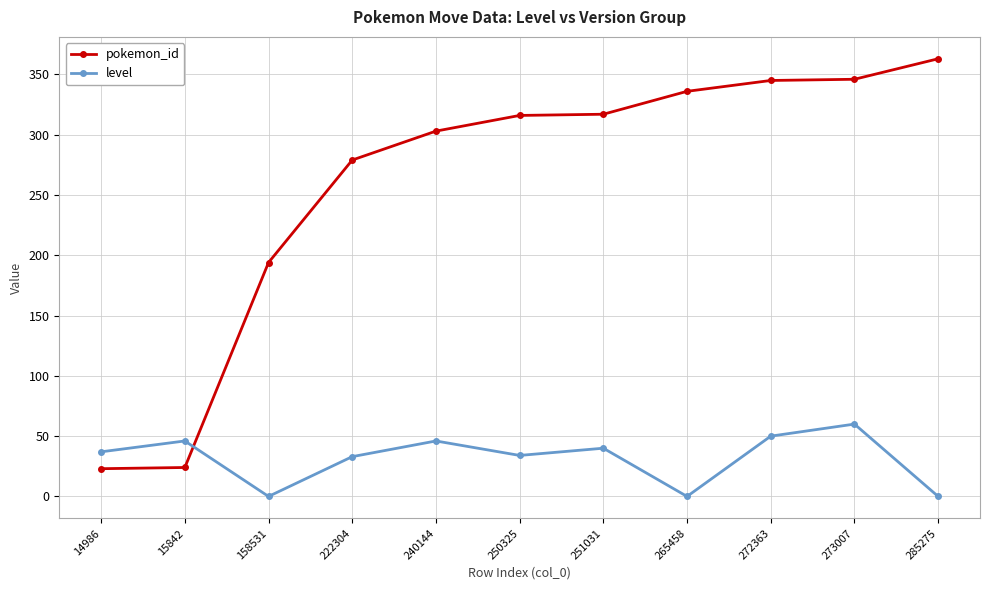

What are all the series names shown in the legend?

pokemon_id, level